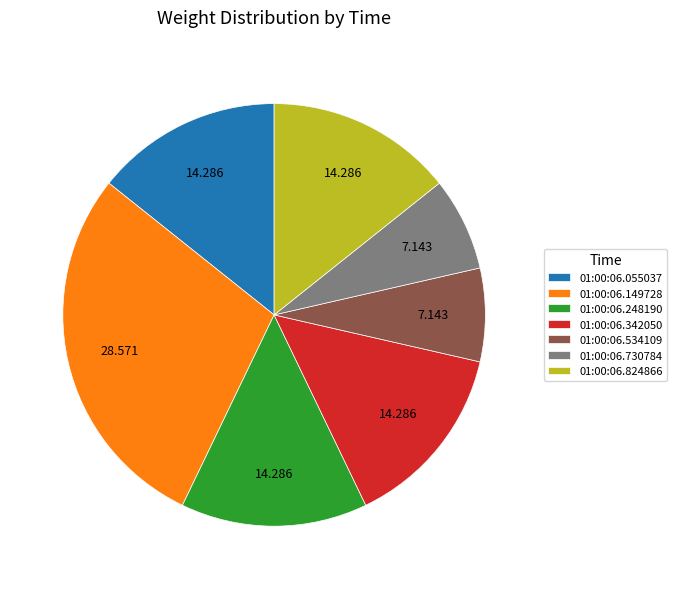

Is there any slice that represents more than half of the pie?

No